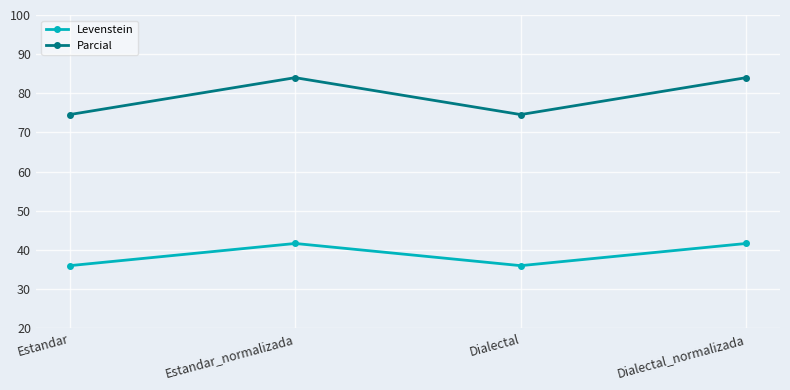

What is the label of the 1st point from the right?

Dialectal_normalizada